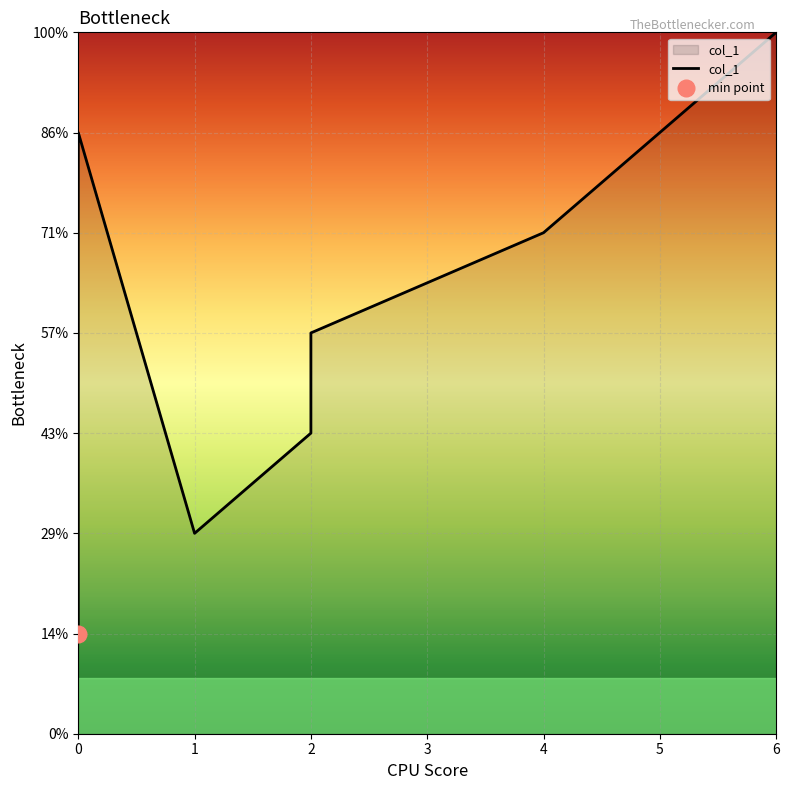

How many data points does each series have?

9